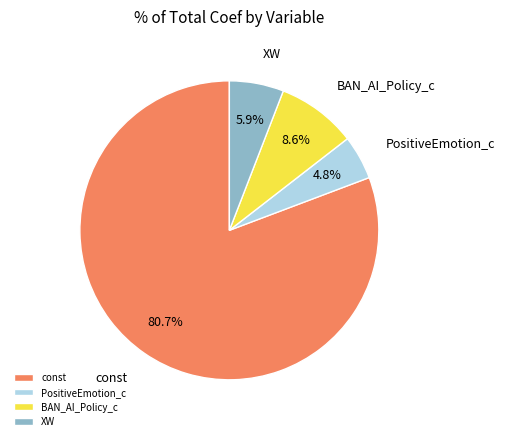

To the nearest percent, what portion does XW represent?

6%